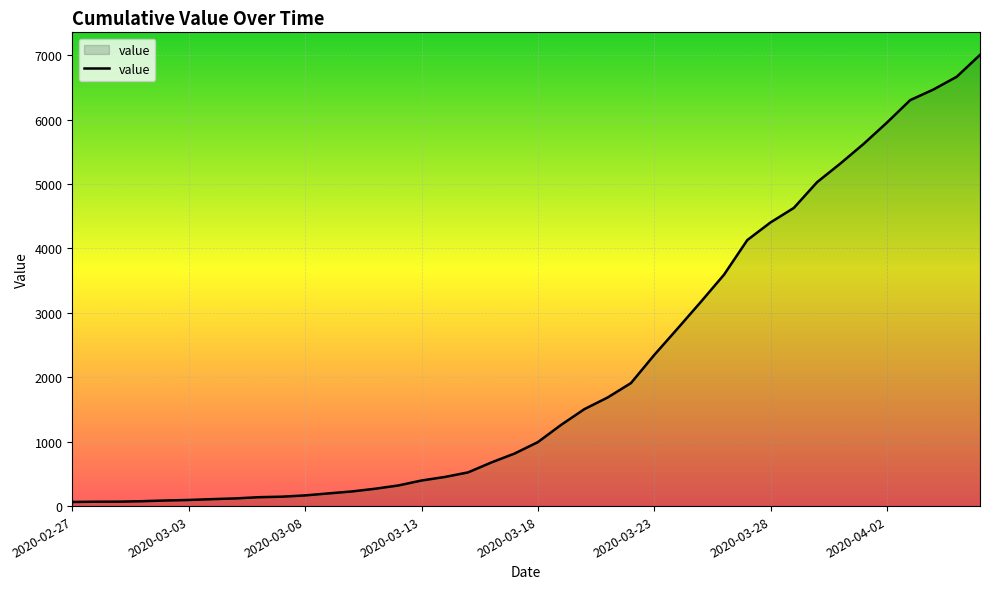

What is the maximum value shown in the chart?

7003